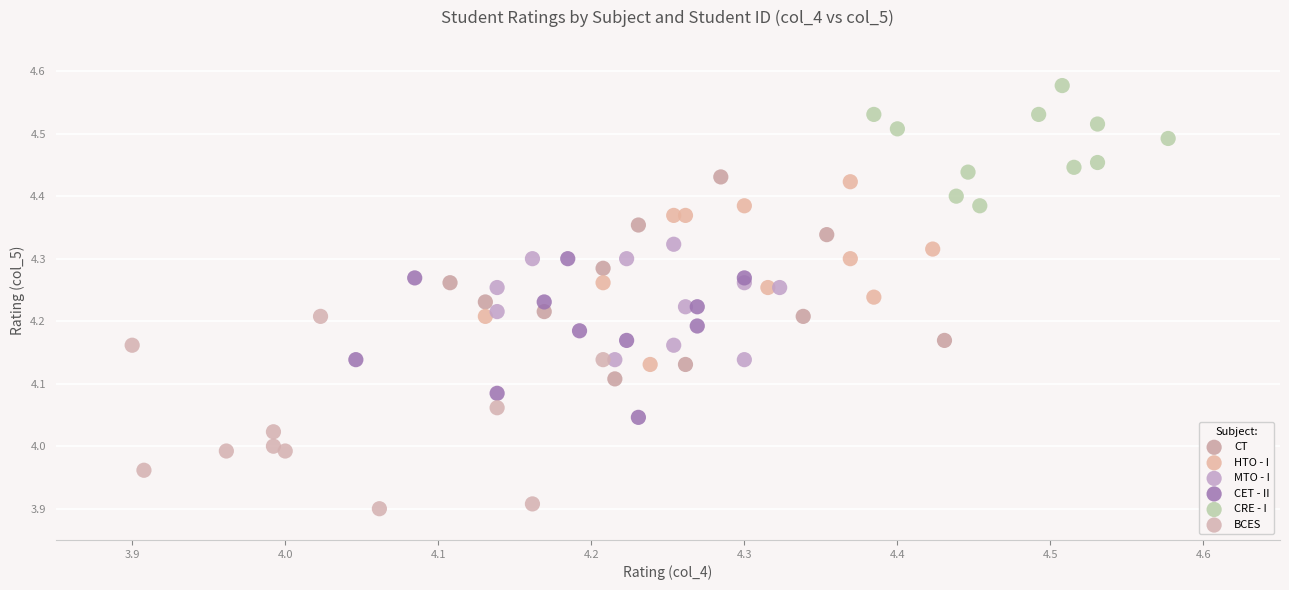

Which series reaches the minimum Y coordinate?

BCES